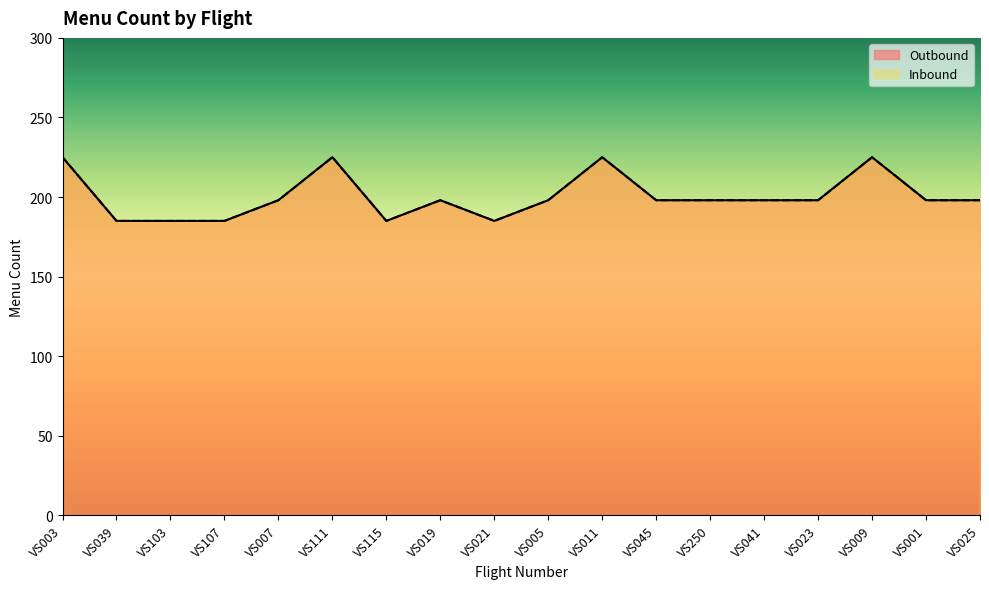

Reading left to right, list all the values displayed in this chart.

Outbound: VS003=225	VS039=185	VS103=185	VS107=185	VS007=198	VS111=225	VS115=185	VS019=198	VS021=185	VS005=198	VS011=225	VS045=198	VS250=198	VS041=198	VS023=198	VS009=225	VS001=198	VS025=198
Inbound: VS003=225	VS039=185	VS103=185	VS107=185	VS007=198	VS111=225	VS115=185	VS019=198	VS021=185	VS005=198	VS011=225	VS045=198	VS250=198	VS041=198	VS023=198	VS009=225	VS001=198	VS025=198